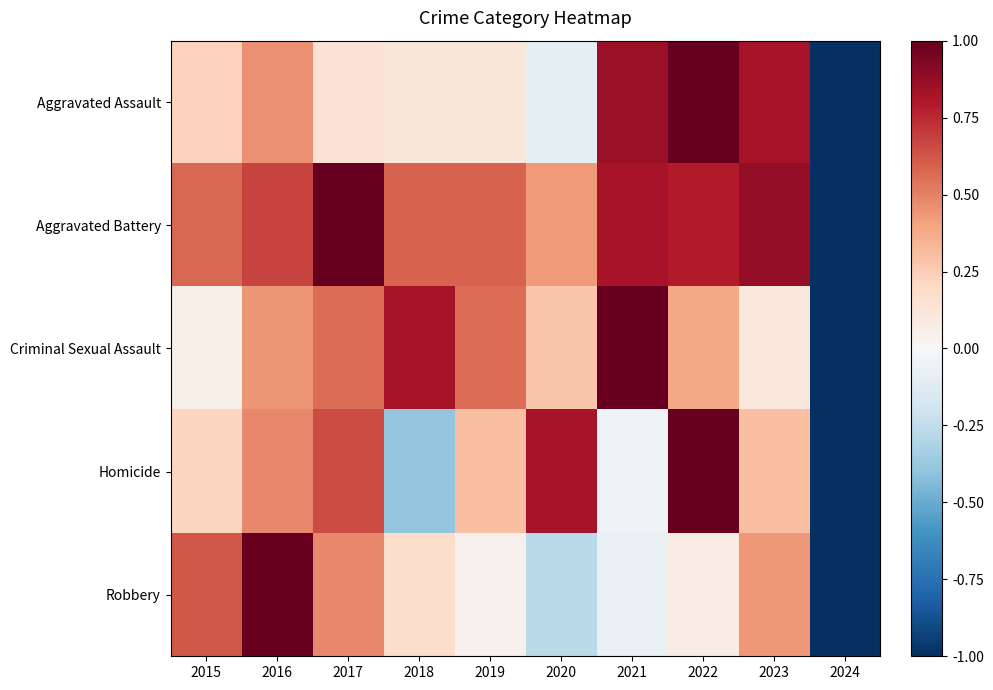

Reading left to right, extract all data points from this chart.

Aggravated Assault: 2015=0.2	2016=0.5	2017=0.1	2018=0.1	2019=0.1	2020=-0.1	2021=0.9	2022=1.0	2023=0.8	2024=-1.0
Aggravated Battery: 2015=0.6	2016=0.7	2017=1.0	2018=0.6	2019=0.6	2020=0.4	2021=0.8	2022=0.8	2023=0.9	2024=-1.0
Criminal Sexual Assault: 2015=0.1	2016=0.4	2017=0.6	2018=0.8	2019=0.6	2020=0.3	2021=1.0	2022=0.4	2023=0.1	2024=-1.0
Homicide: 2015=0.2	2016=0.5	2017=0.7	2018=-0.4	2019=0.3	2020=0.8	2021=-0.0	2022=1.0	2023=0.3	2024=-1.0
Robbery: 2015=0.6	2016=1.0	2017=0.5	2018=0.2	2019=0.0	2020=-0.3	2021=-0.1	2022=0.1	2023=0.4	2024=-1.0